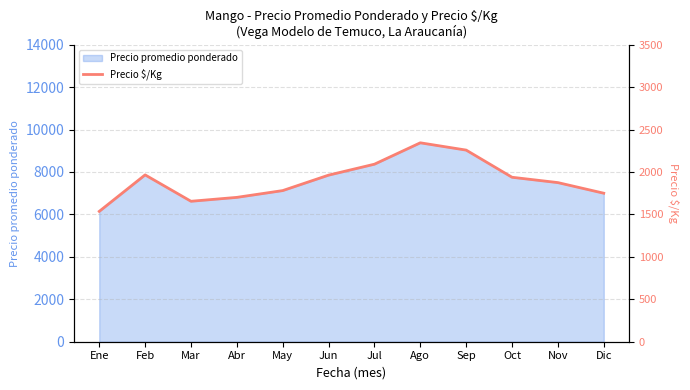

Does the chart display data point markers on the line(s)?

No